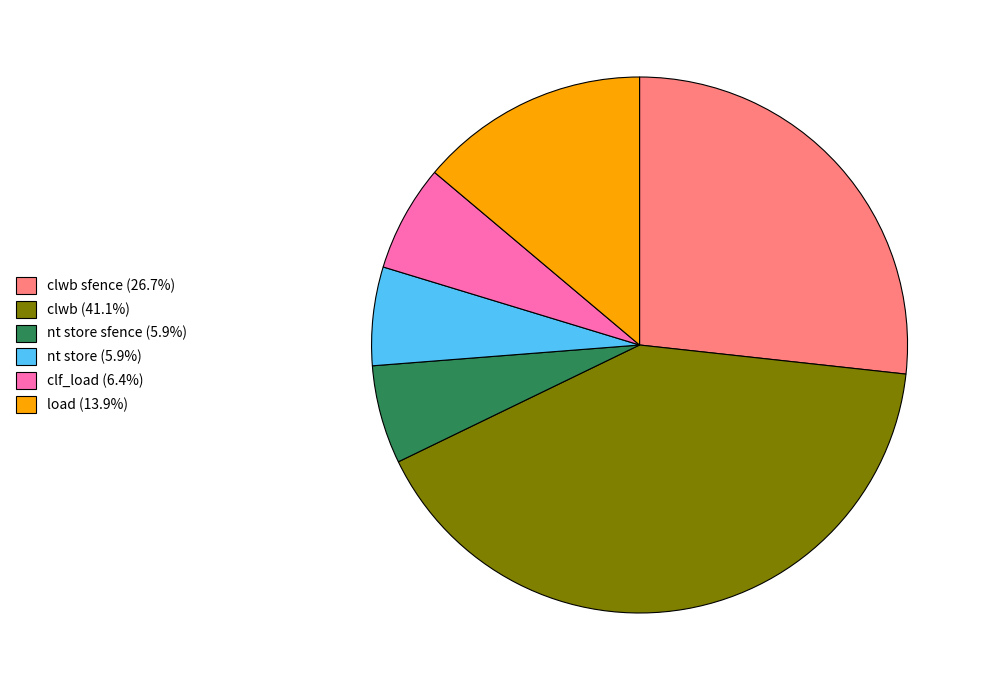

Is there a majority slice in this chart?

No